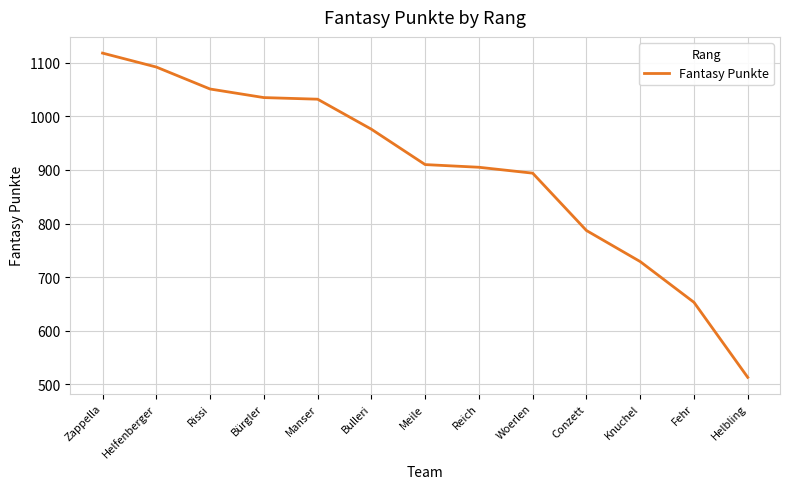

Where does the data first go above 910?

Zappella